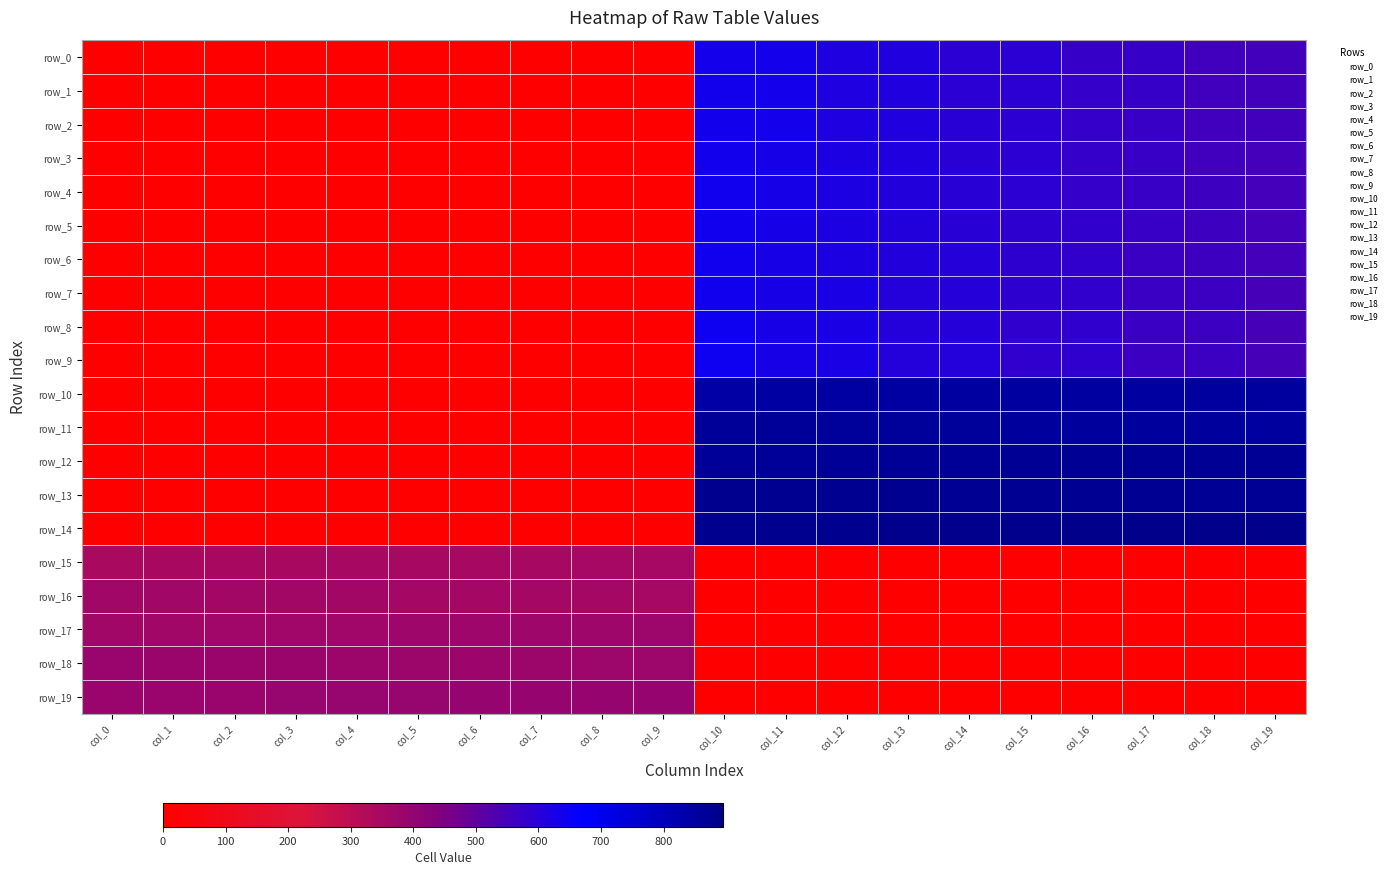

At which category is the sum across all series the highest?

col_10